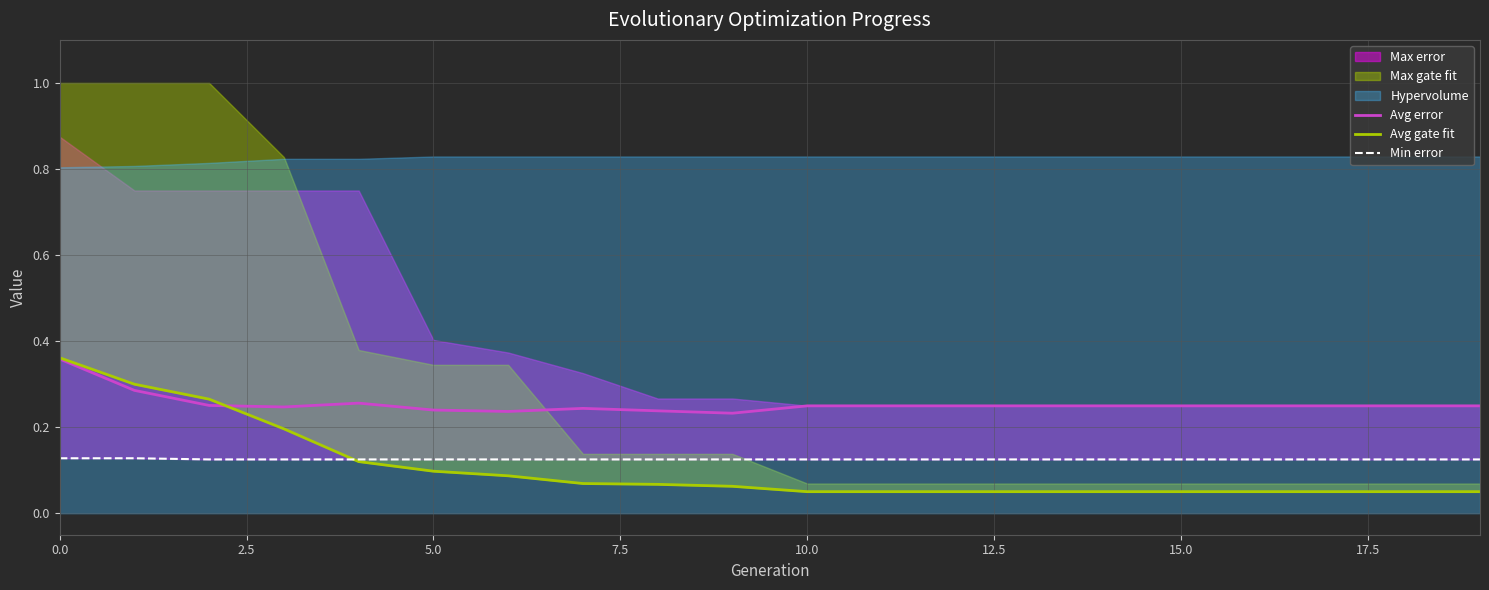

What is the average value of the Avg gate fit series?

0.1